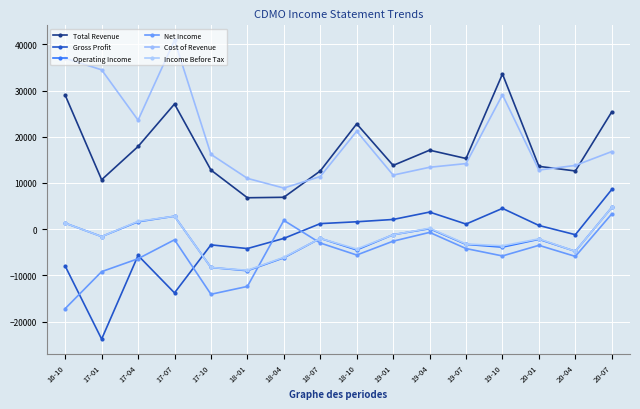

The Income Before Tax series shows -2000 at 18-07. True or false?

True